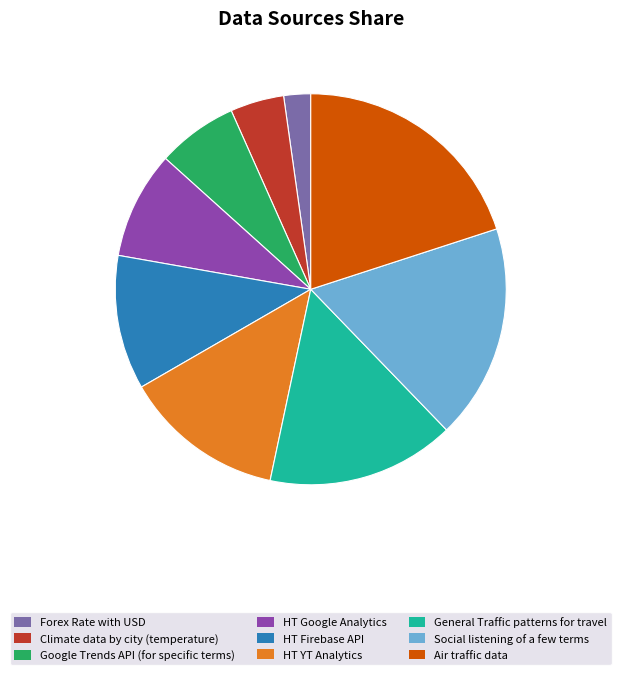

Does Social listening of a few terms account for over 50% of the chart?

No